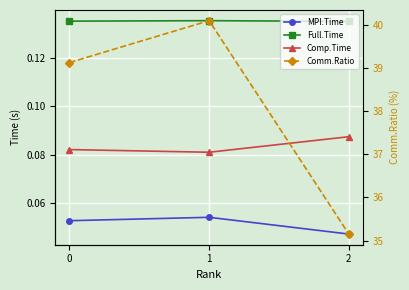

How many distinct data groups are displayed?

4